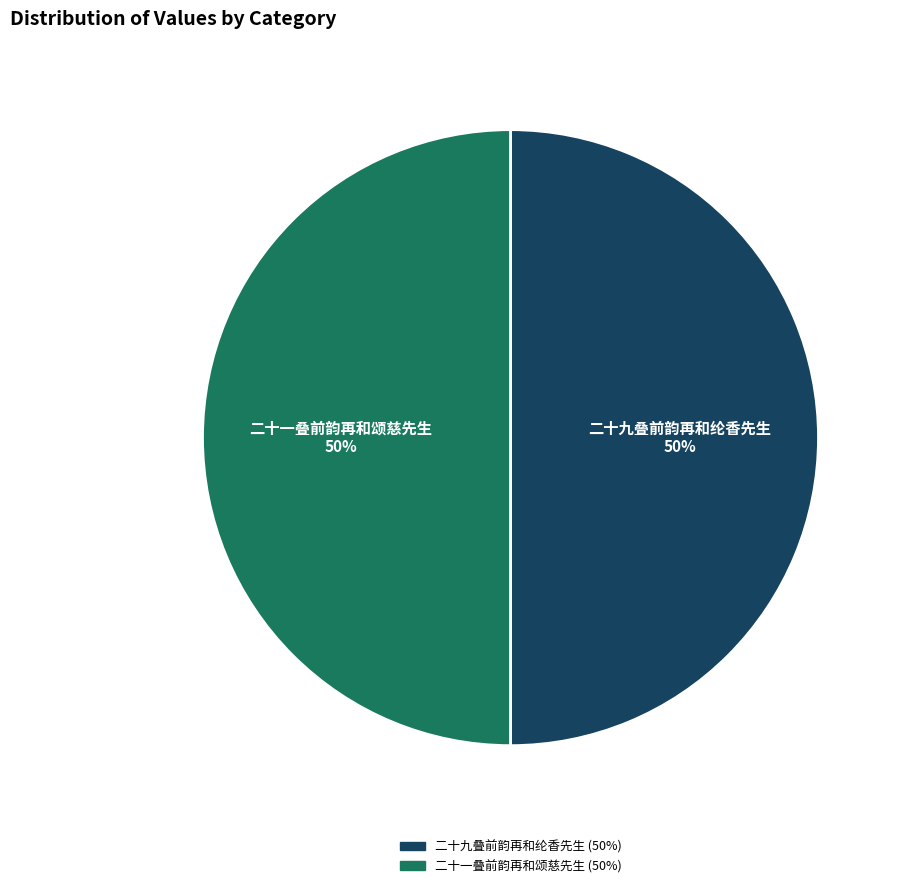

To the nearest percent, what percentage of the pie is 二十一叠前韵再和颂慈先生?

50%